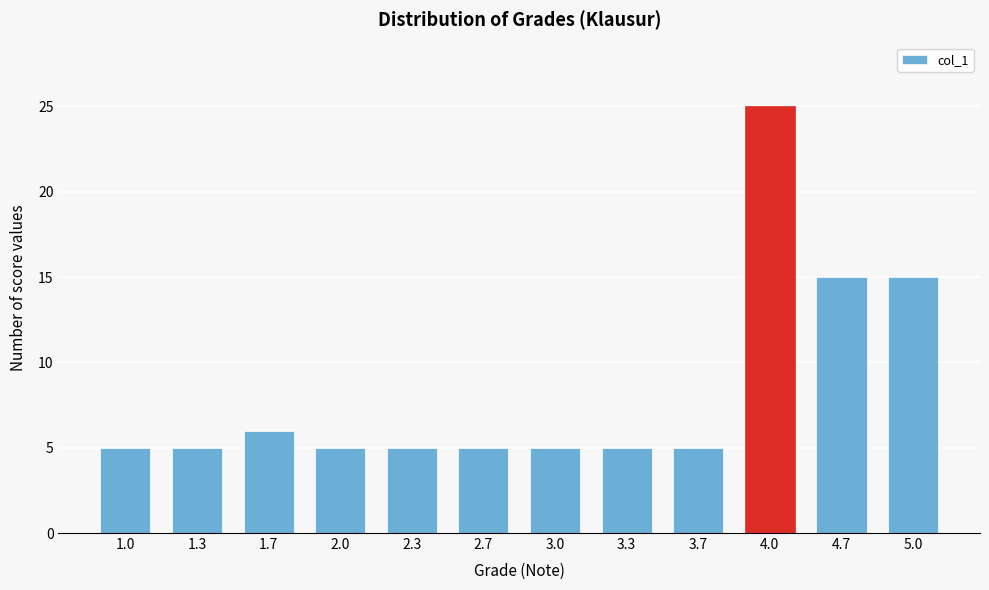

Reading left to right, list all the values displayed in this chart.

5	5	6	5	5	5	5	5	5	25	15	15